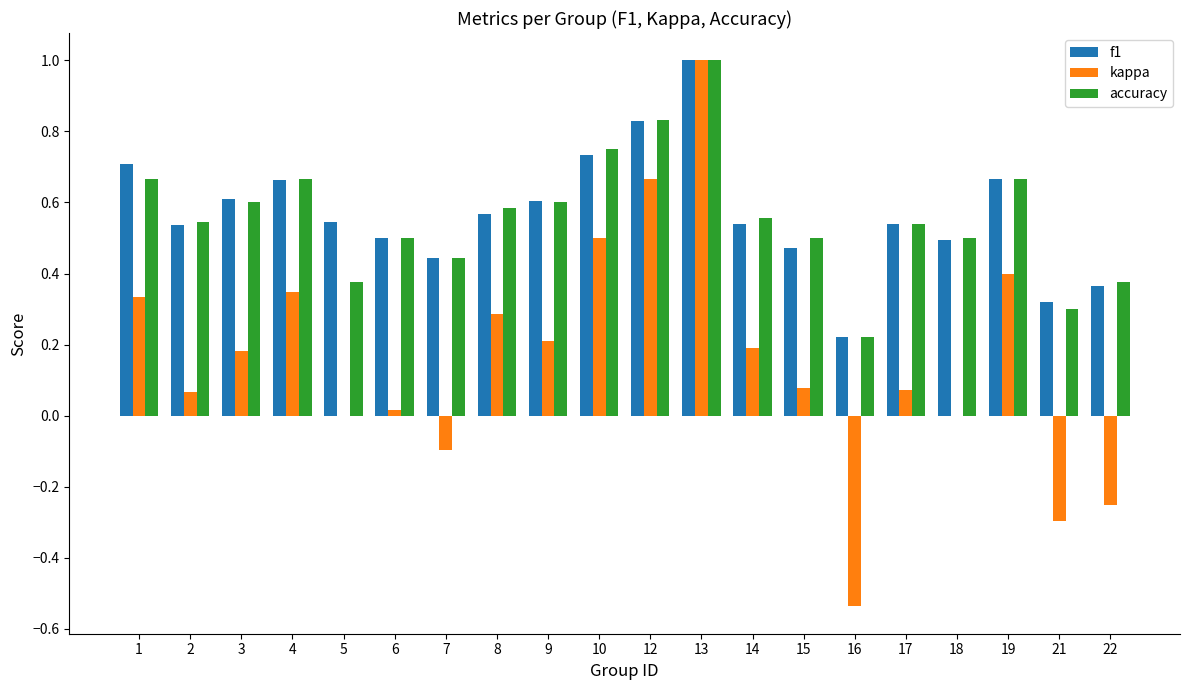

The accuracy series shows 1.0 at 13. True or false?

True